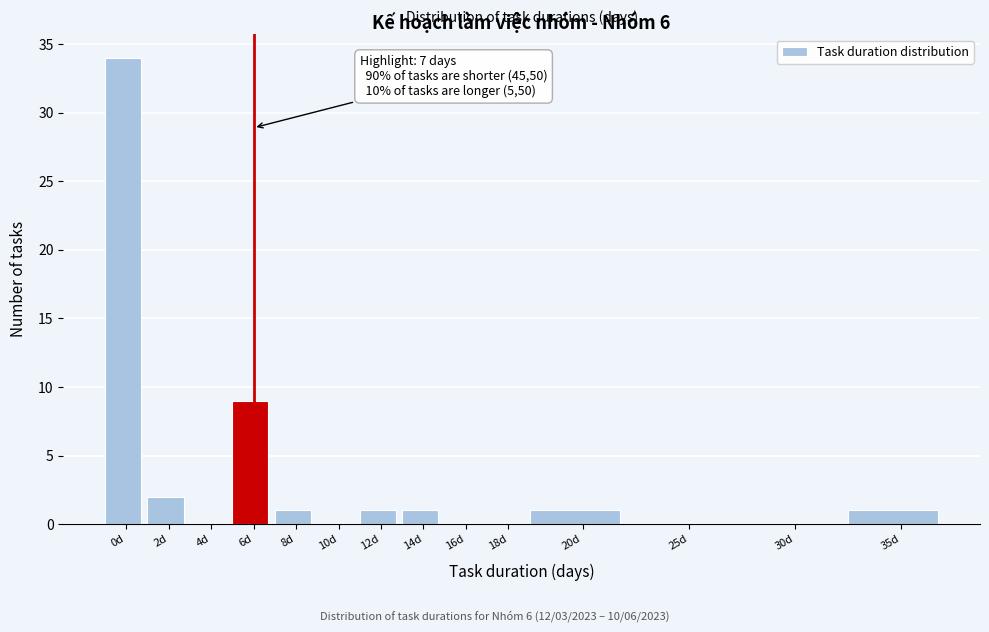

Reading left to right, transcribe all the data shown in this chart.

0d=34	2d=2	4d=0	6d=9	8d=1	10d=0	12d=1	14d=1	16d=0	18d=0	20d=1	25d=0	30d=0	35d=1